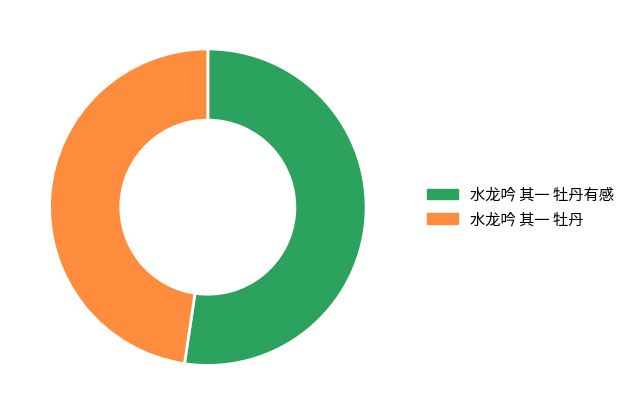

Which category has the biggest portion of the pie?

水龙吟 其一 牡丹有感